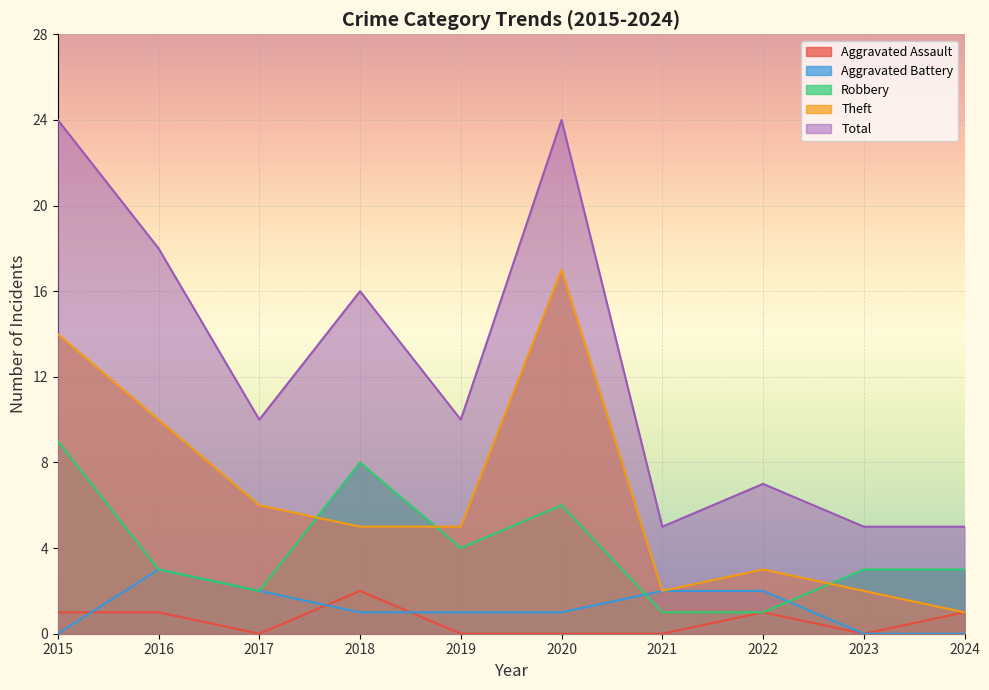

Is the value of Aggravated Battery at 2019 greater than the value of Theft at 2022?

No